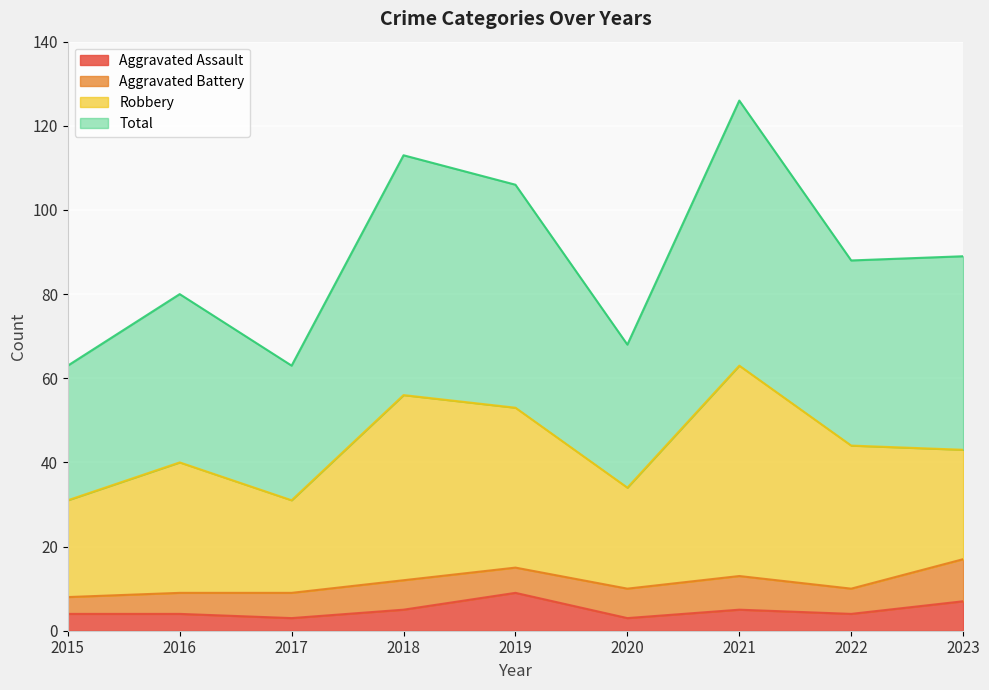

True or false: Total and Aggravated Assault intersect in this chart.

False